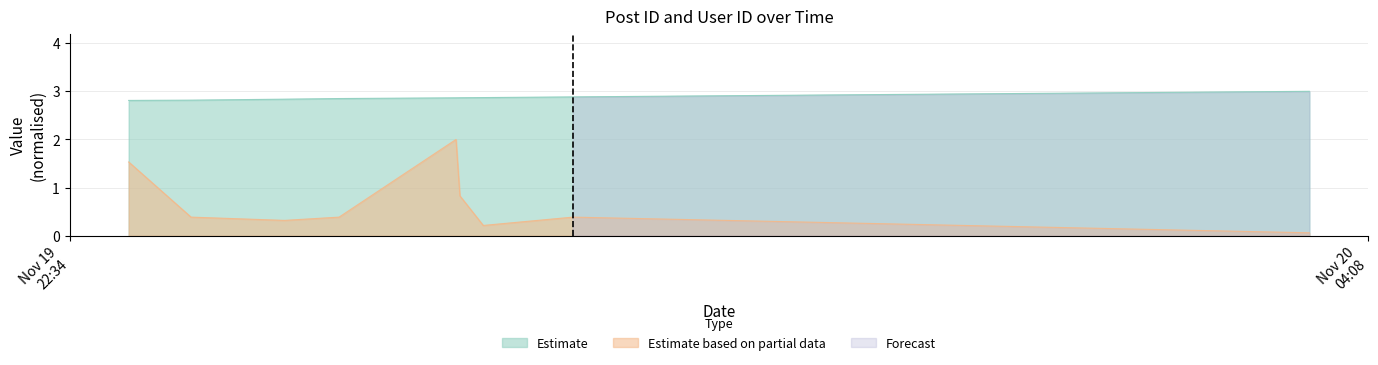

List the series in order of their overall mean, highest first.

Estimate, Estimate based on partial data